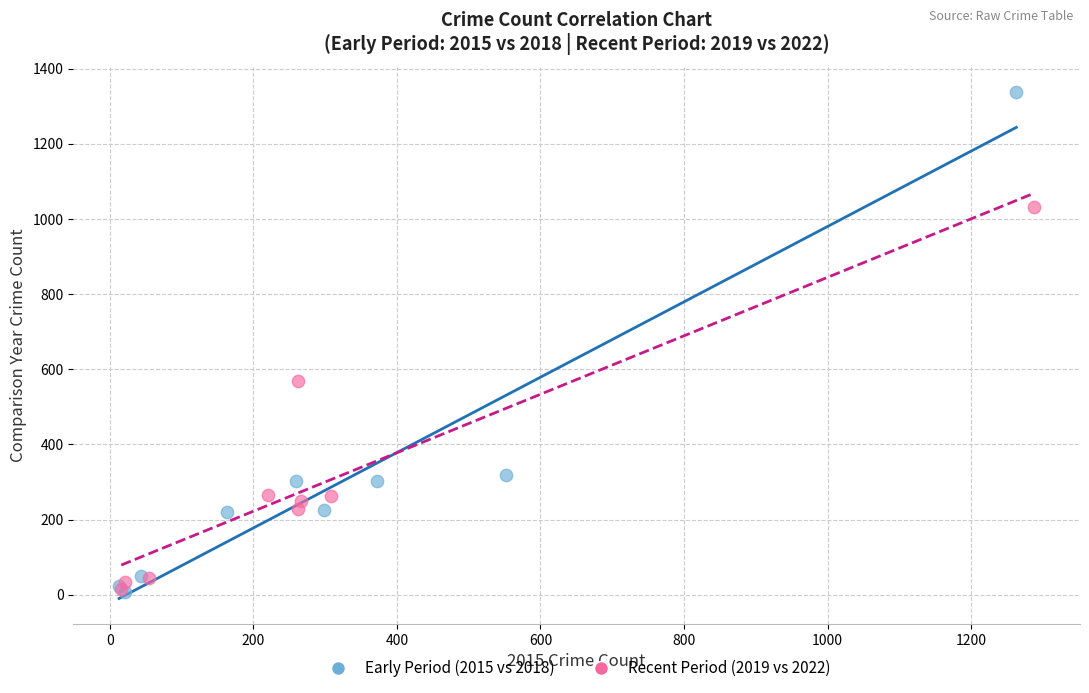

Which series contains the highest Y value?

Early Period (2015 vs 2018)